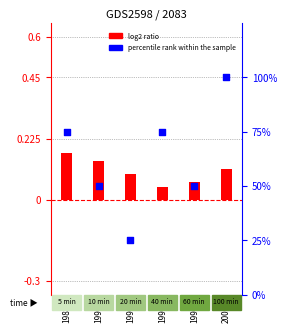

Which series reaches the minimum Y coordinate?

log2 ratio